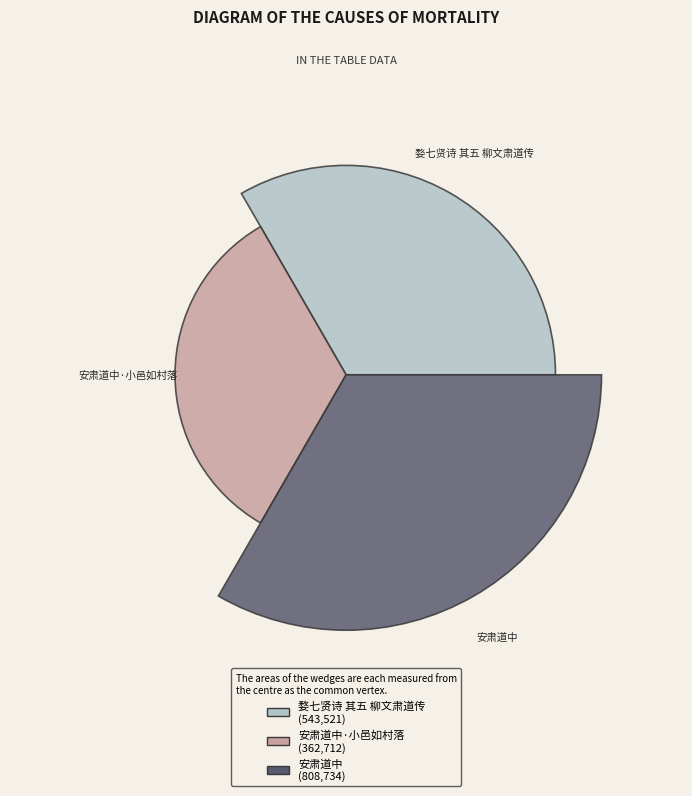

Which slice is the smallest?

安肃道中·小邑如村落